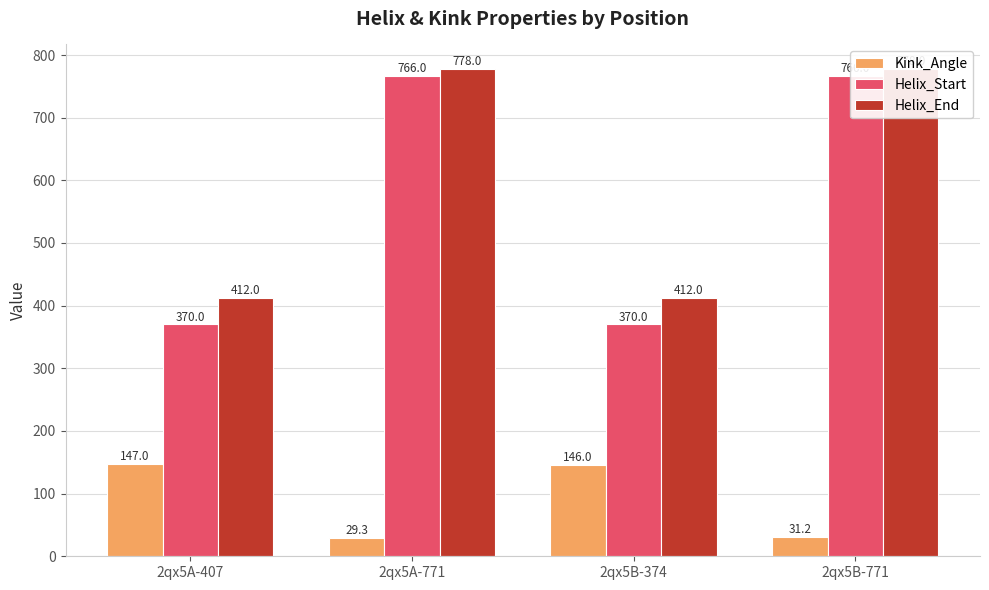

What is the total value across all series at 2qx5B-374?

928.0